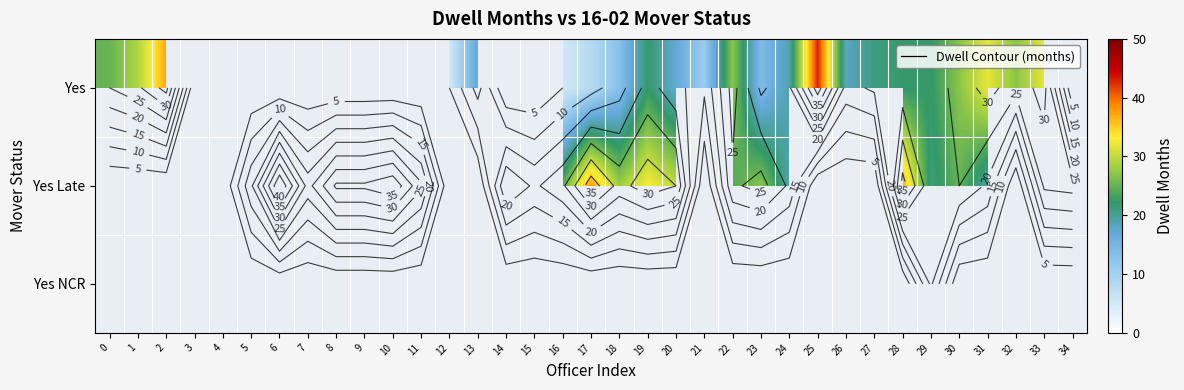

The value of Yes Late at 14 is 6.6. True or false?

False